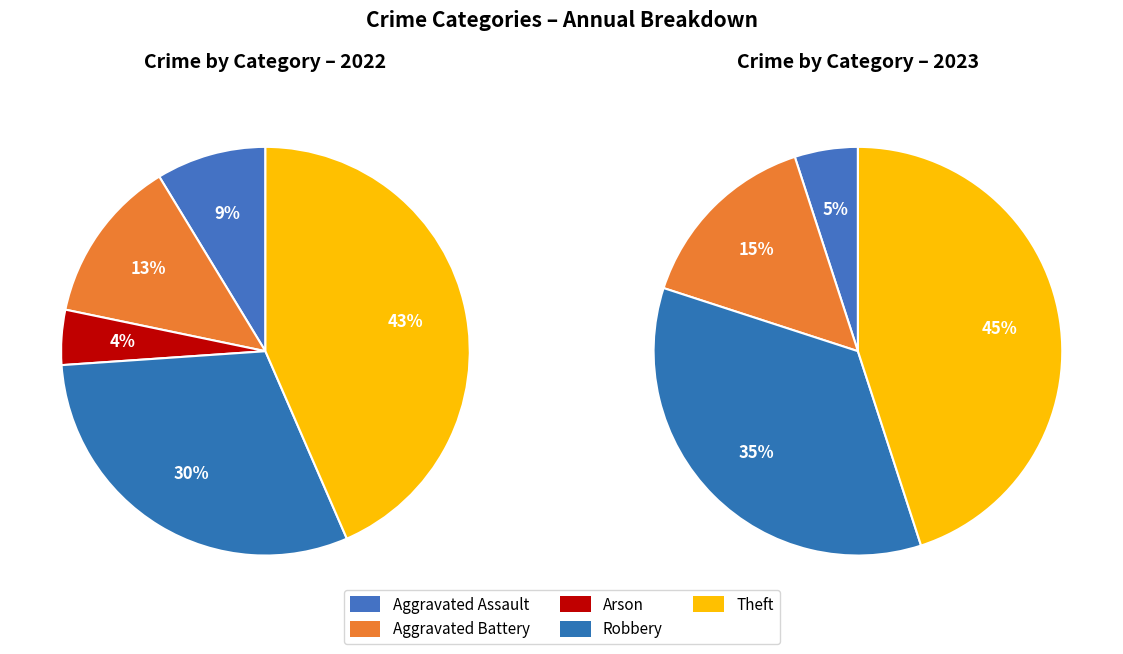

Is the sum of values_2022 and 3 greater than half?

No